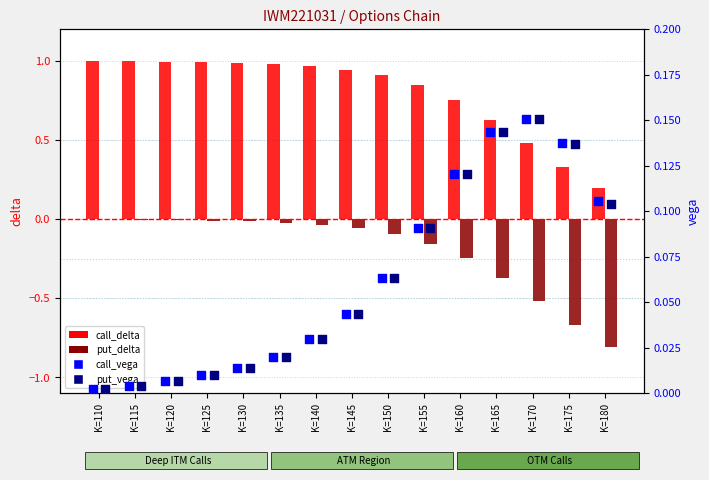

At how many categories does at least one series exceed 0?

15